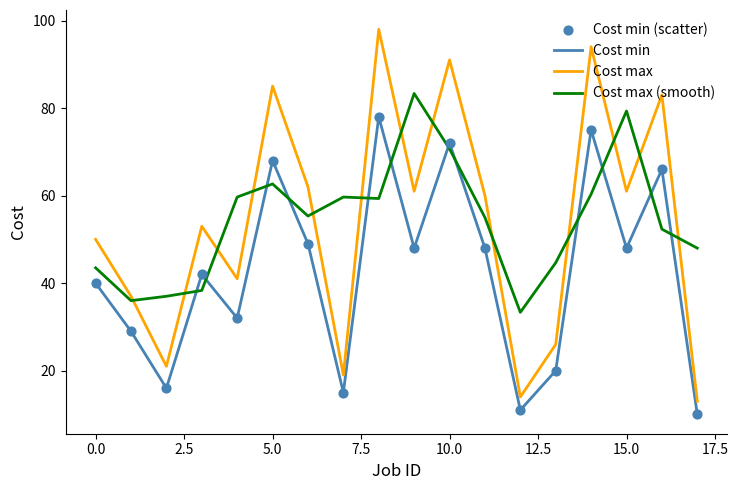

Which series has the largest range (max minus min)?

Cost max